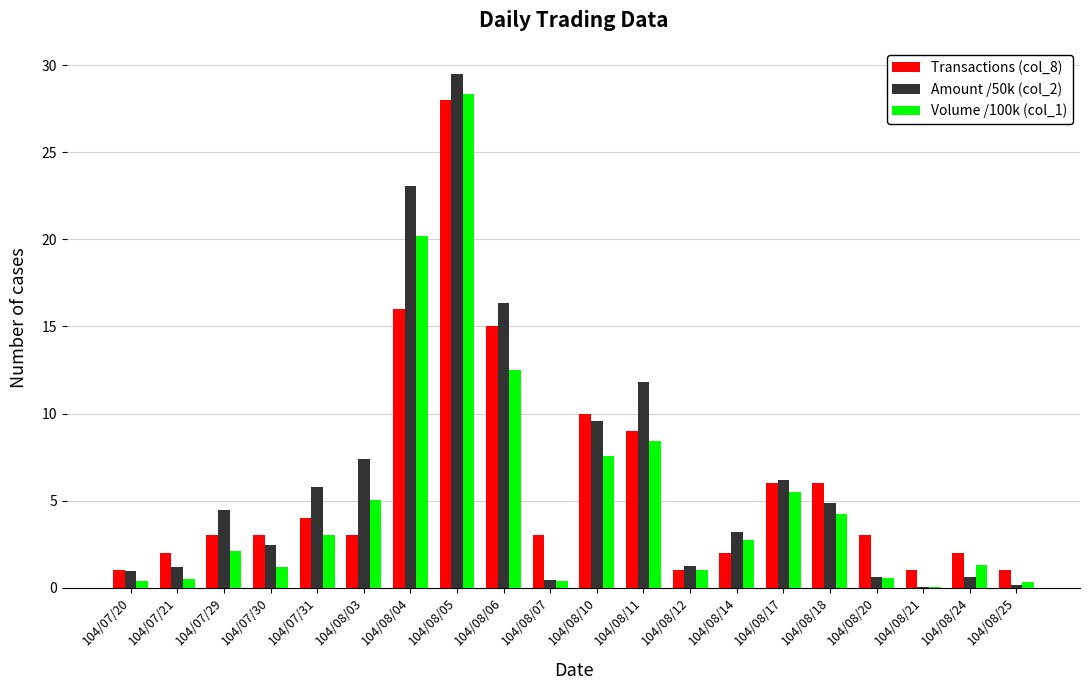

True or false: Amount /50k (col_2) has a value of 23.1 at 104/08/04.

True